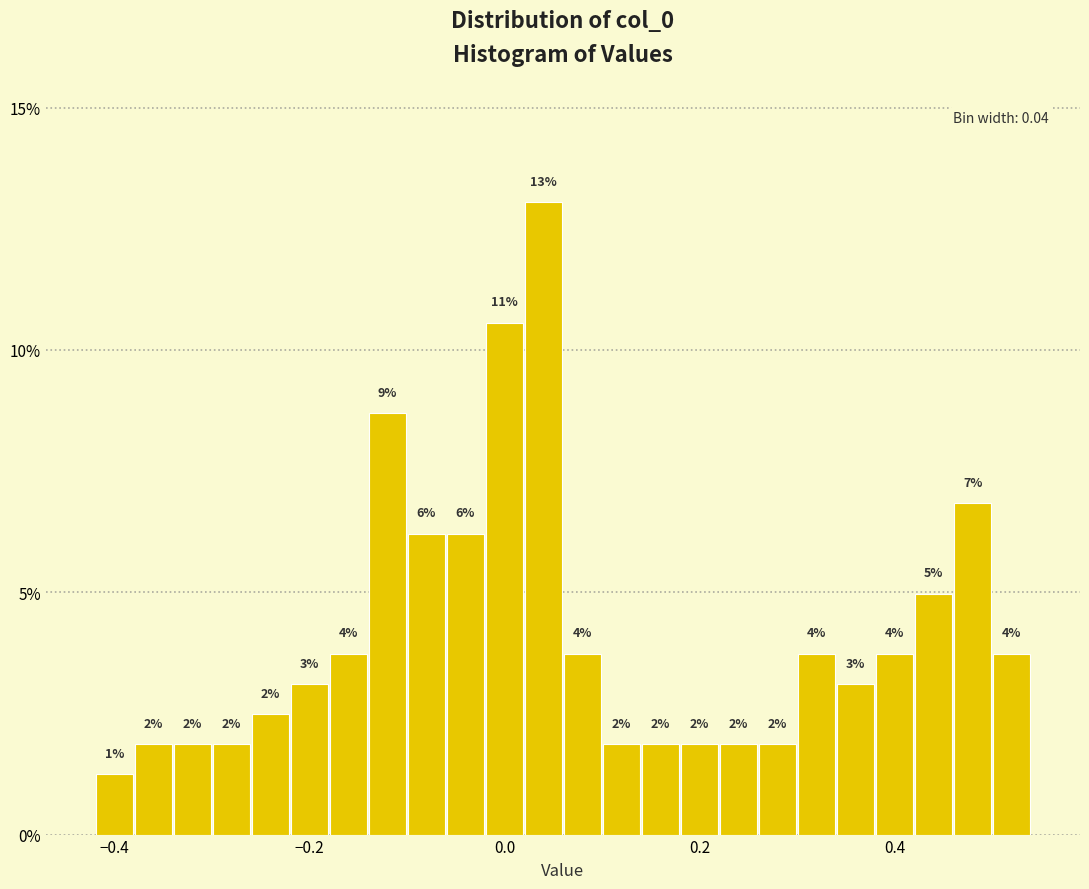

Read against the x-axis, roughly where is the centre of the tallest bar?

0.04